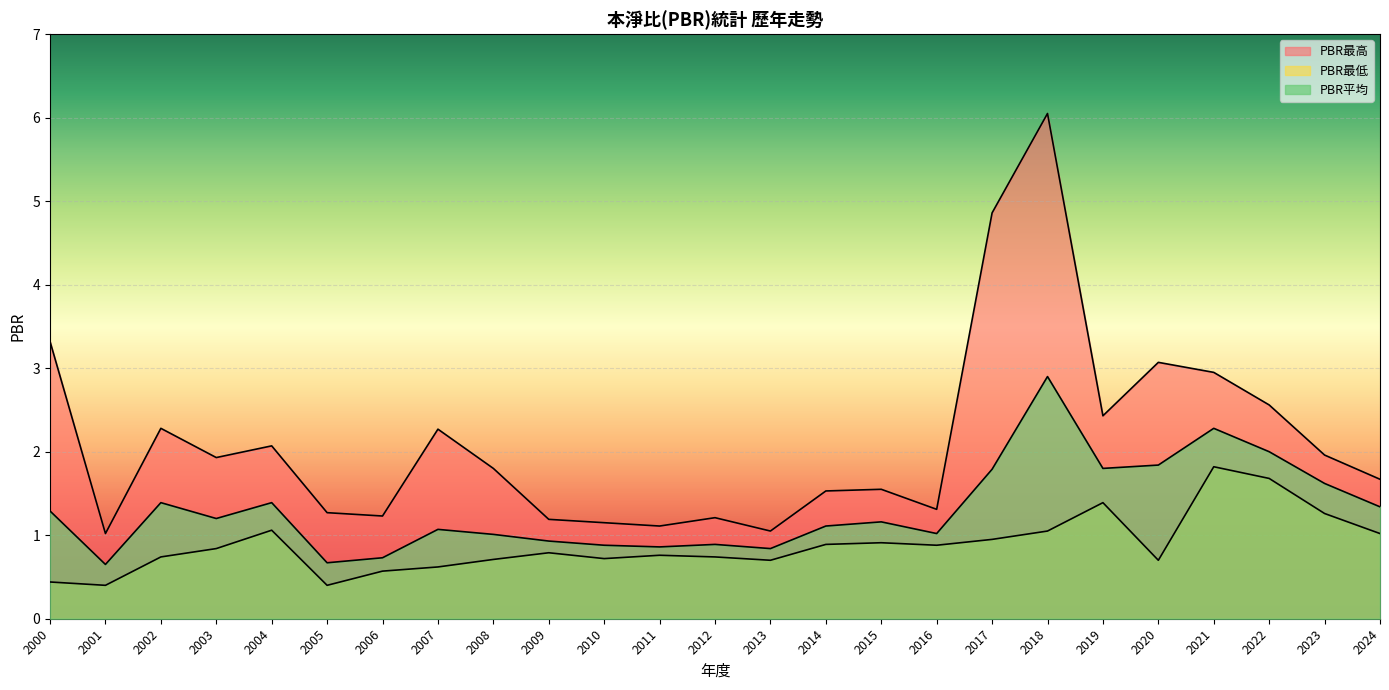

List the series in order of their peak value, highest first.

PBR最高, PBR平均, PBR最低